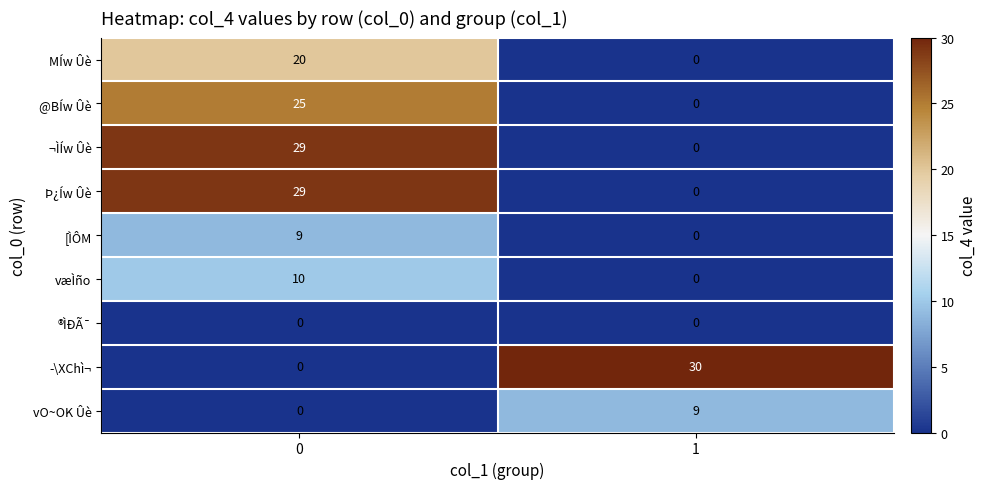

What is the sum of all [ÌÔM values?

9